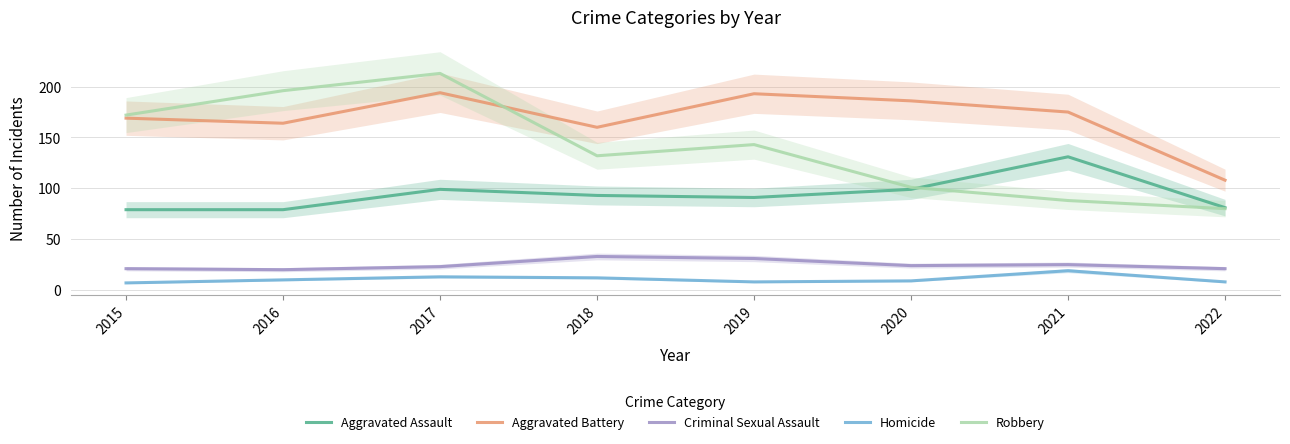

Where does the Robbery series first go above 143?

2015